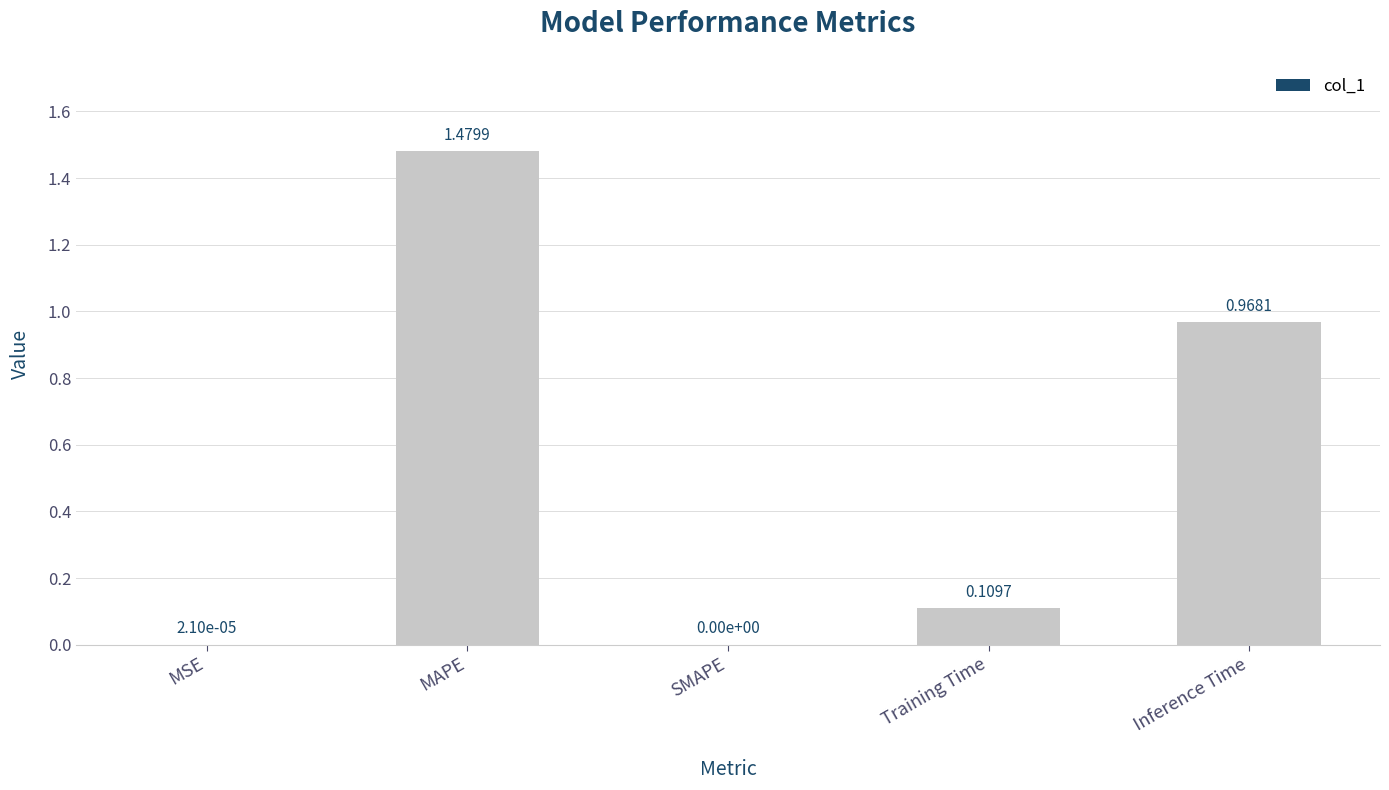

Which has a higher value, MAPE or SMAPE?

MAPE